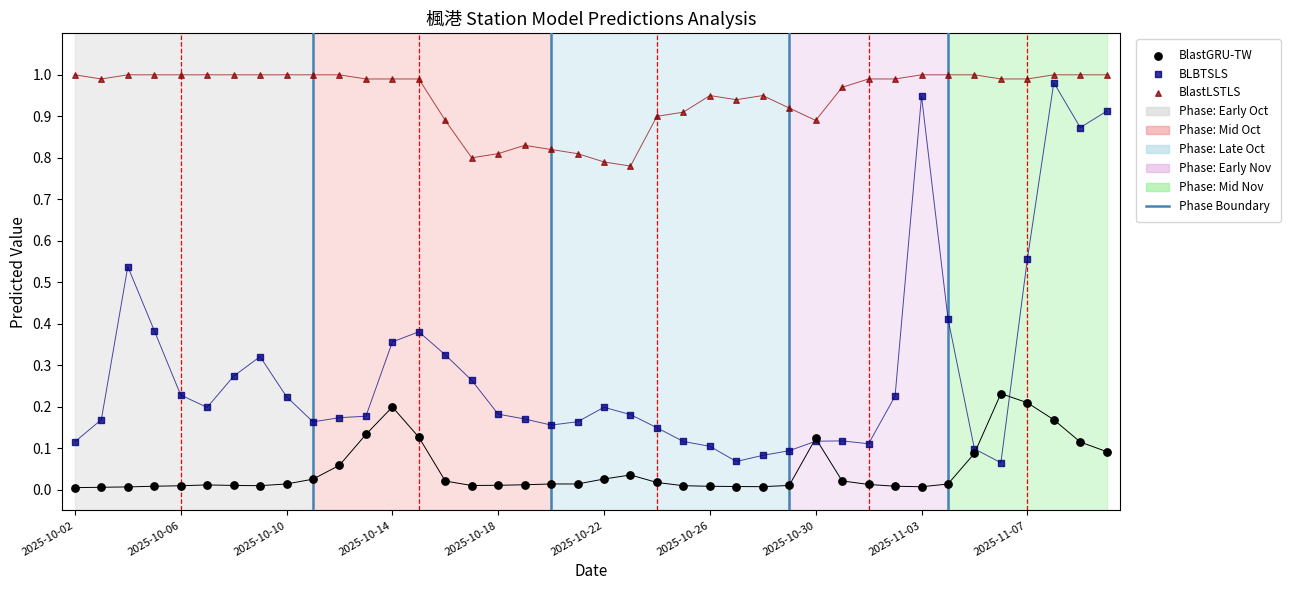

Which series has the largest Y range (max minus min)?

BLBTSLS